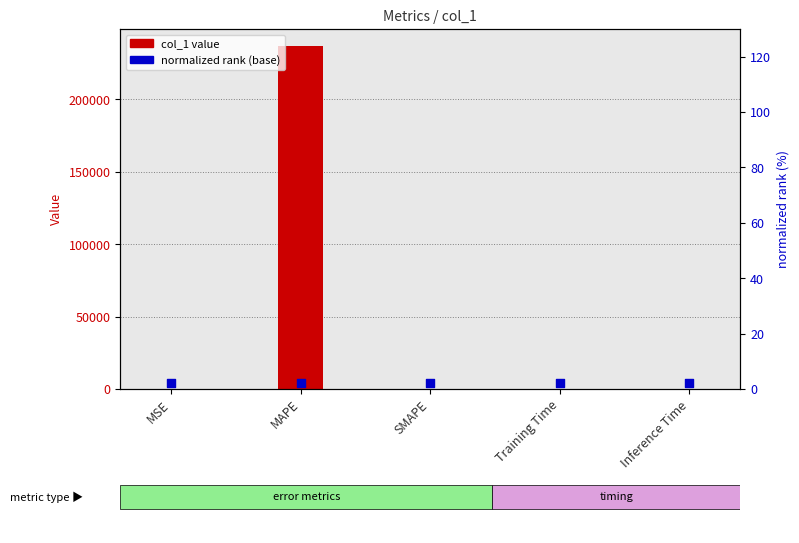

Which series has the largest total across all categories?

col_1 value